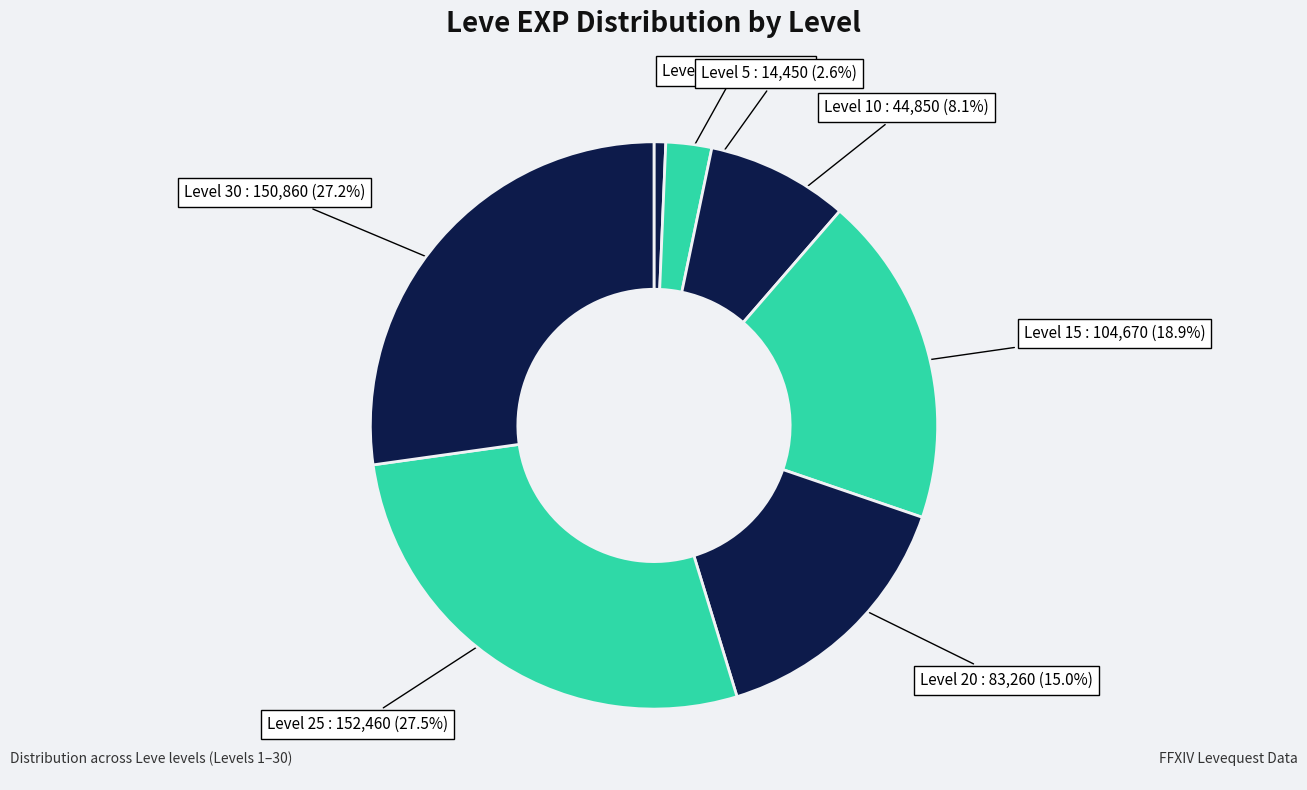

How many slices are in this pie chart?

7